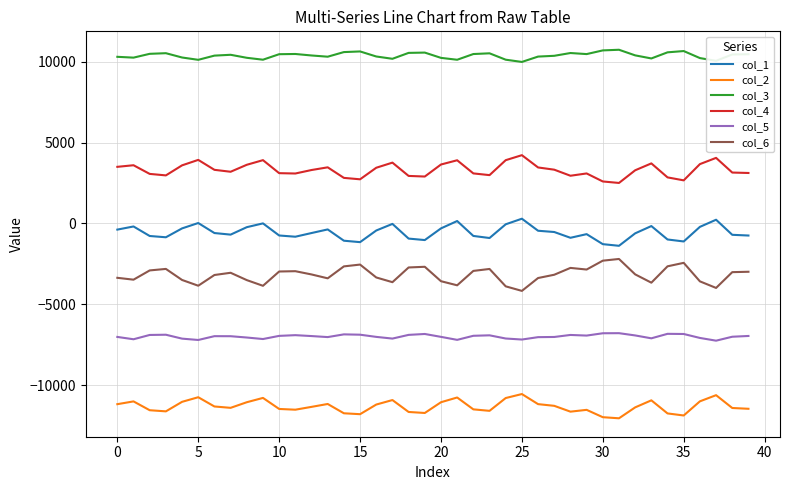

What is the maximum value for col_3?

10737.0